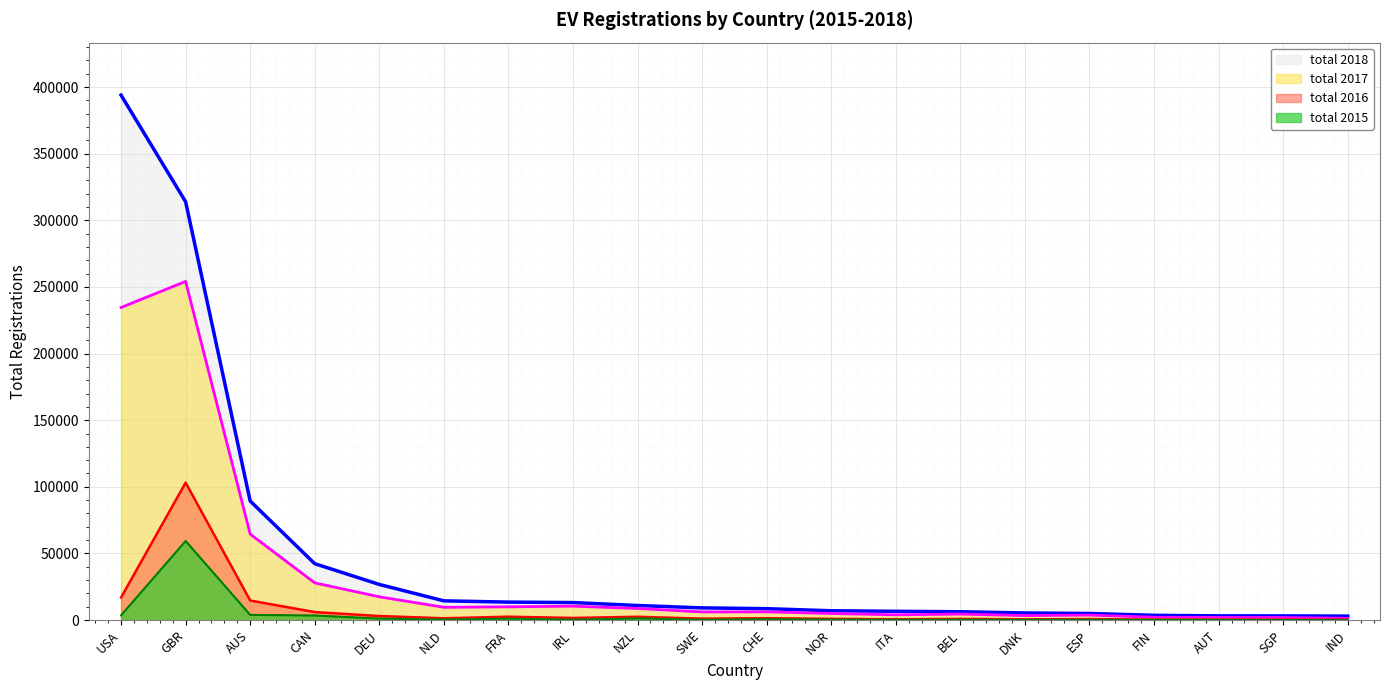

What is the label of the 8th point from the right?

ITA